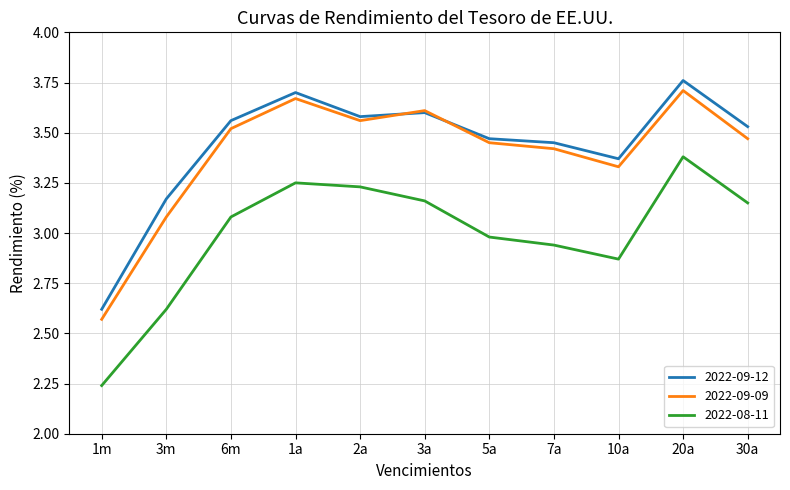

Is it true that 2022-09-12 equals 1.0 at 2a?

False